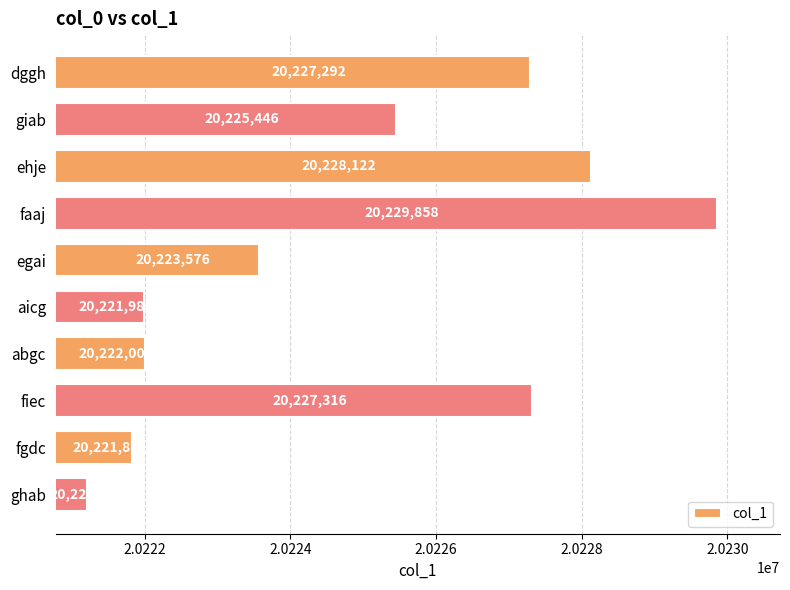

The chart shows a value of 20227316 at fiec. True or false?

True